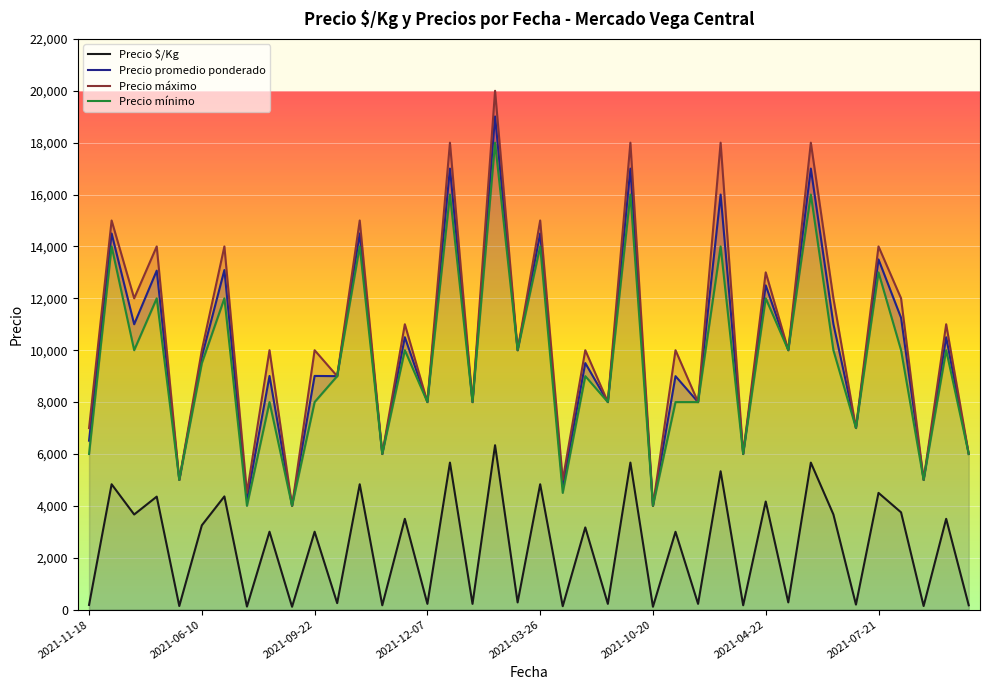

The value of Precio $/Kg at 2021-09-22 is 3003. True or false?

True